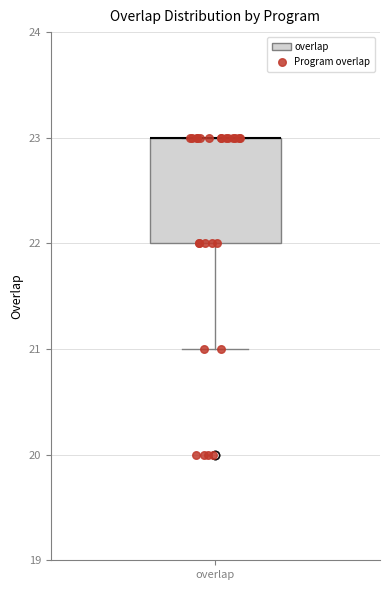

Transcribe this box plot: give where the median line is, the range the box spans, and where the two whiskers end, as read against the y-axis. The values are not printed on the chart, so give them approximately, as read against the axis.

median 23 (drawn on the box's upper edge), box 22 to 23, whiskers 21 to 23